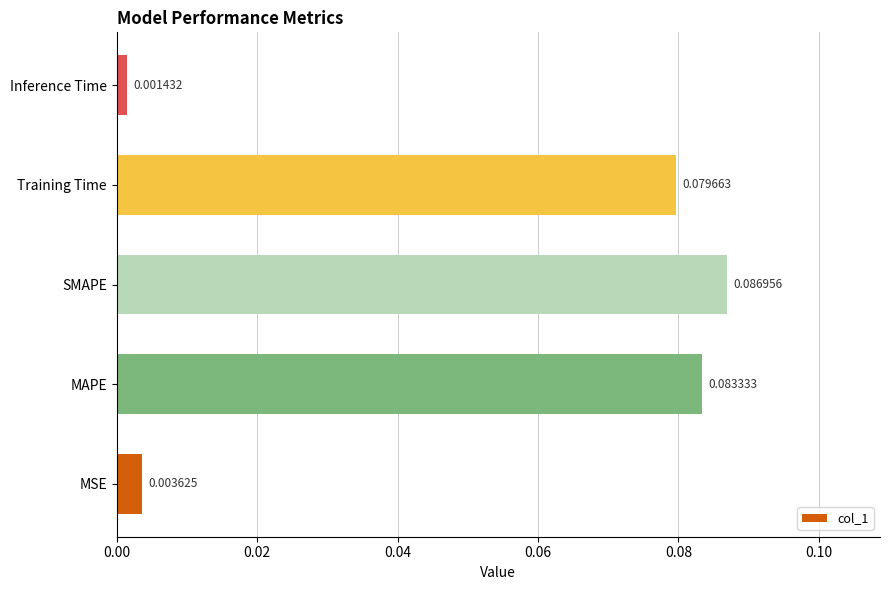

Which label corresponds to the smallest value in the chart?

Inference Time